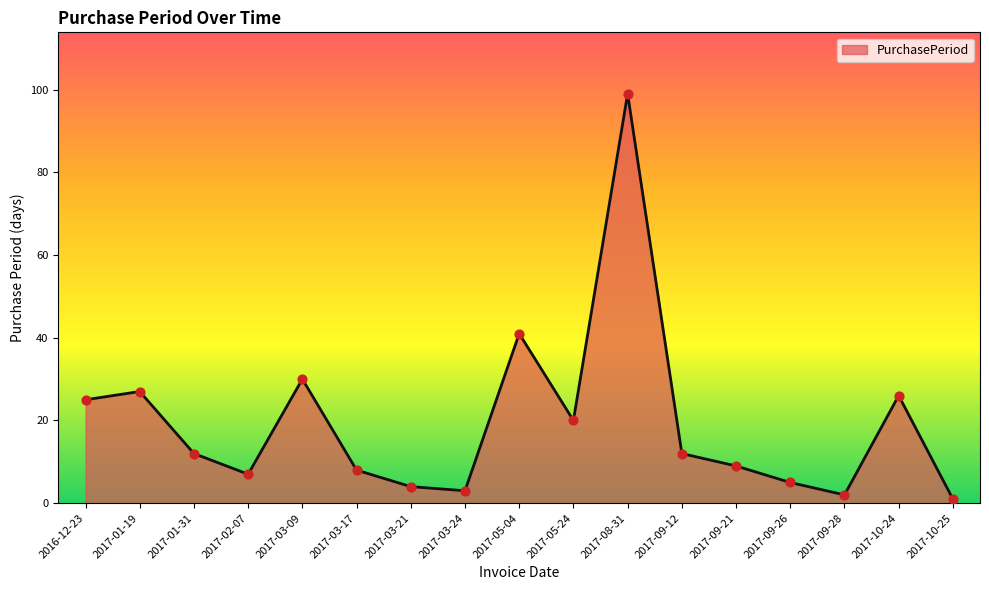

What is the change in value from 2016-12-23 to 2017-01-31?

-13